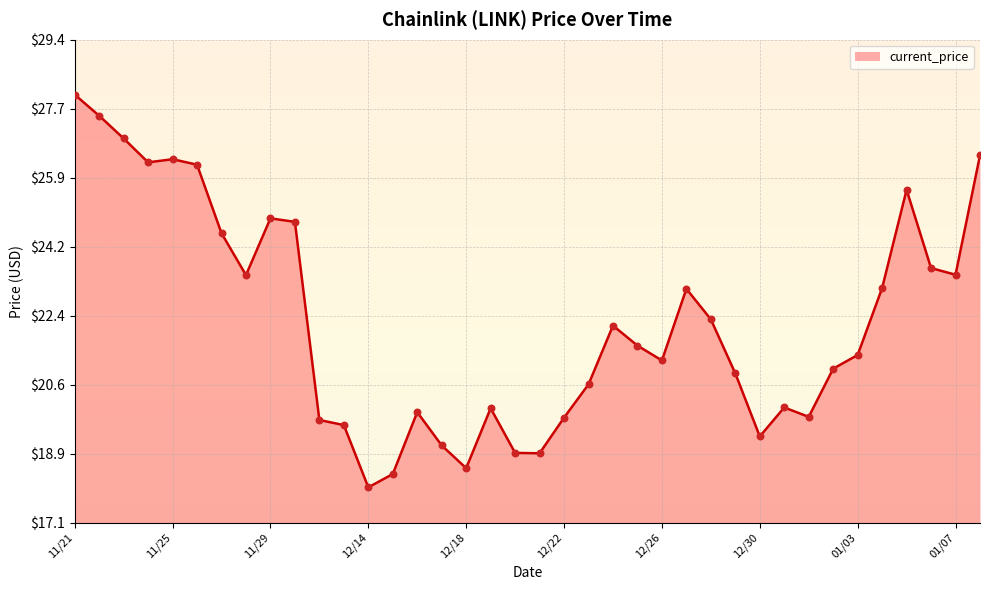

Which has a higher value, 01/03 or 01/01?

01/03